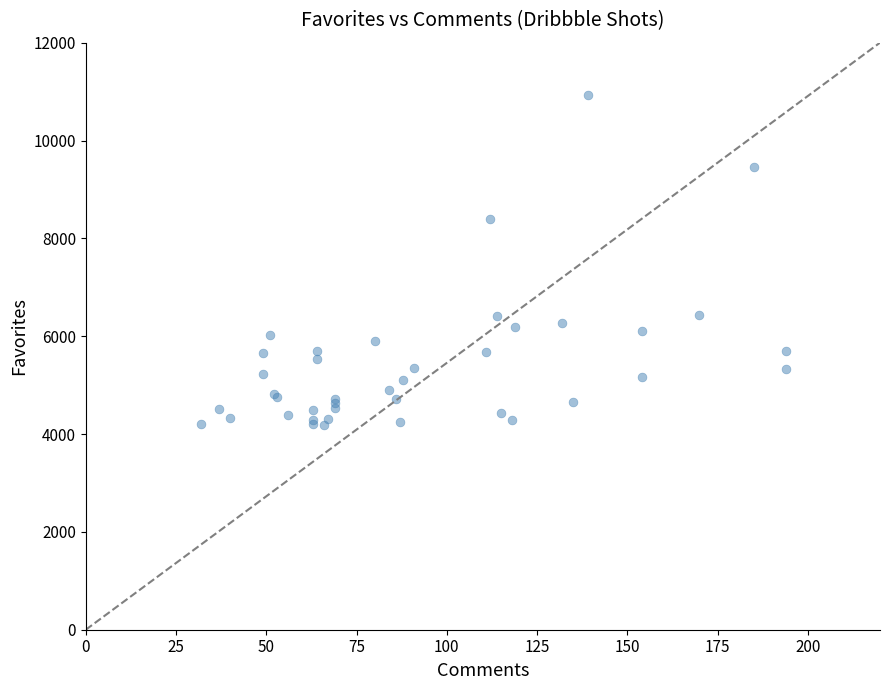

What Y value in the scatter plot is closest to 7564?

8405